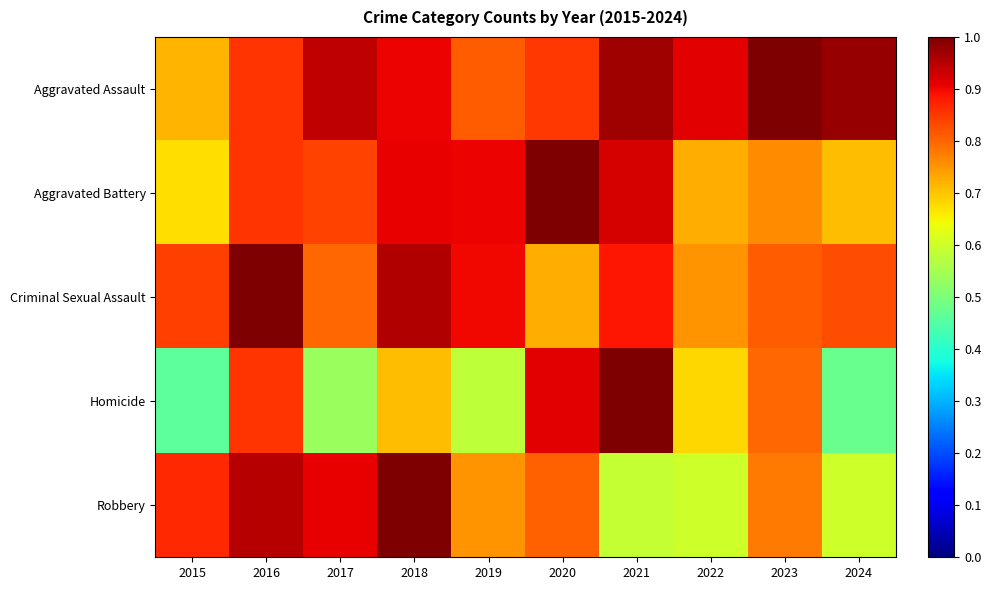

Between 2015 and 2019, which series saw the biggest shift?

Aggravated Battery